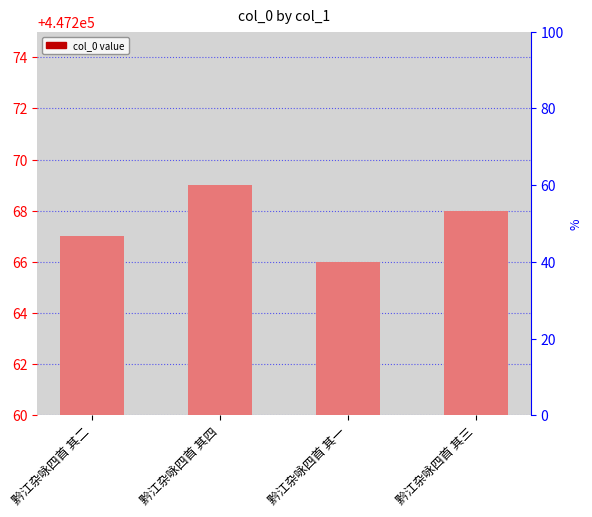

Approximately how many times larger is the value at 黔江杂咏四首 其一 compared to 黔江杂咏四首 其二?

1.0